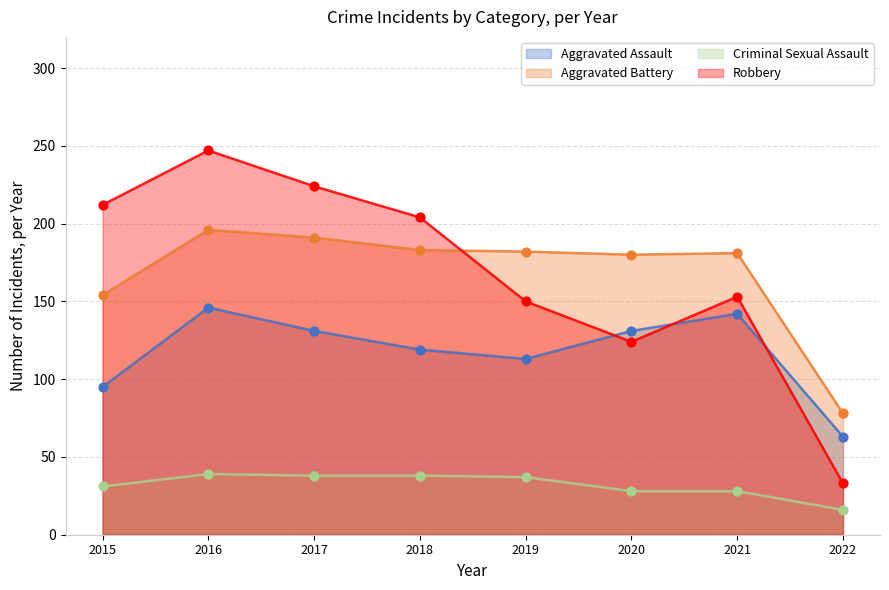

Which series has the largest total across all categories?

Robbery